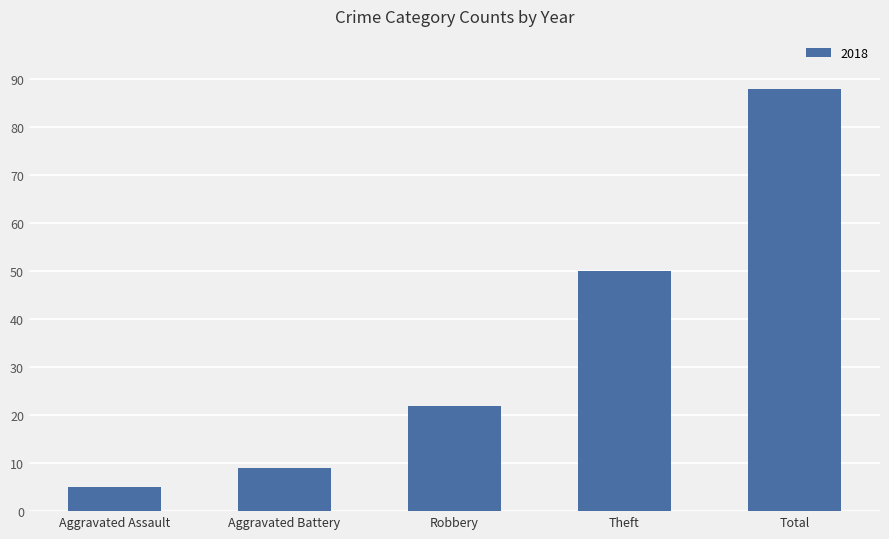

What is the minimum value shown in the chart?

5